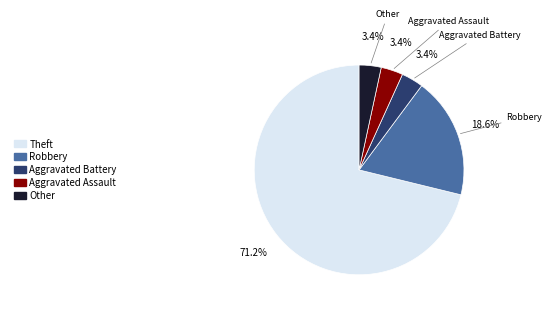

To the nearest percent, what is the combined percentage of Aggravated Battery and Aggravated Assault?

7%